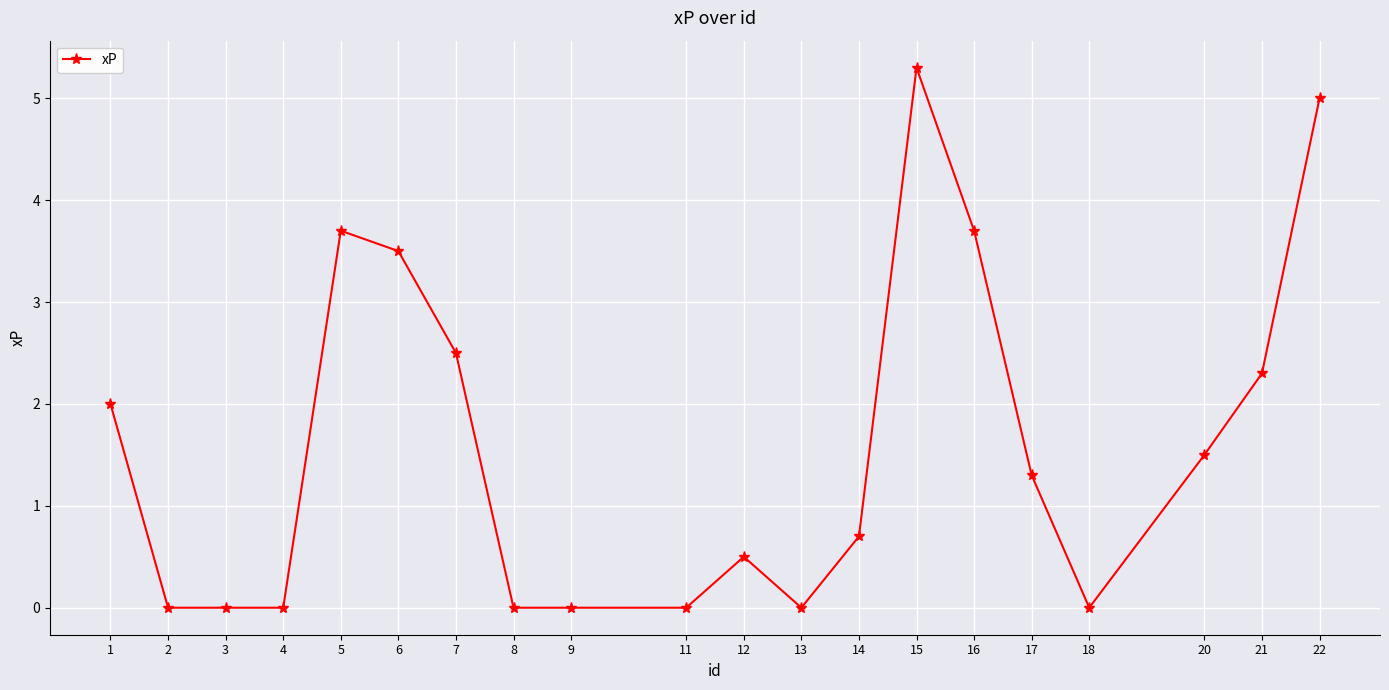

The chart shows a value of 2.9 at 1. True or false?

False